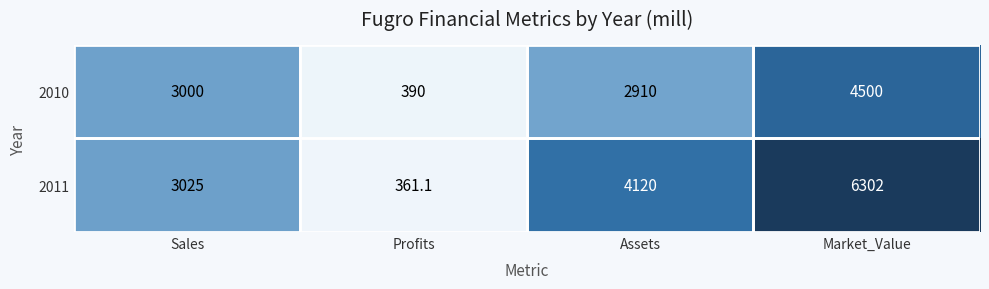

What is the minimum value shown in the chart?

361.1